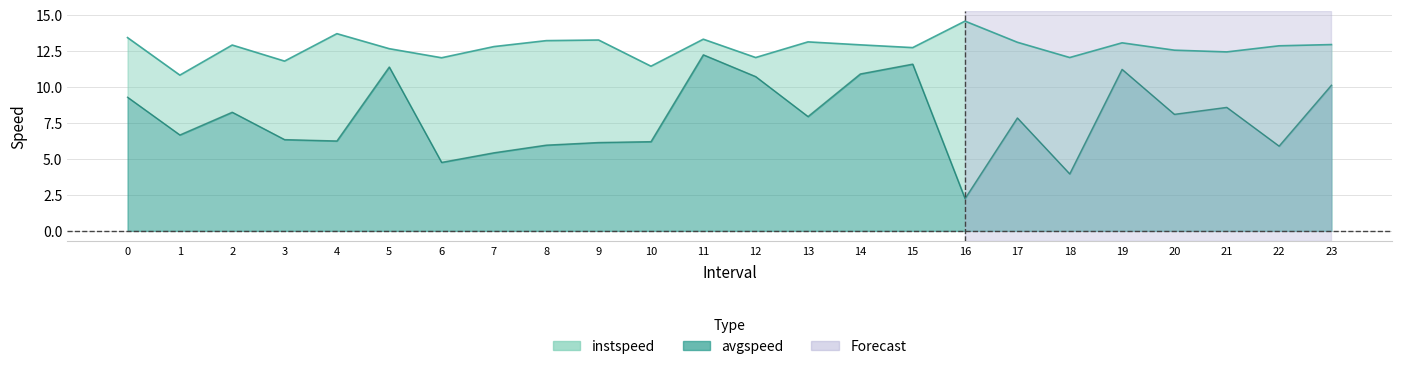

At how many categories does at least one series exceed 4?

24